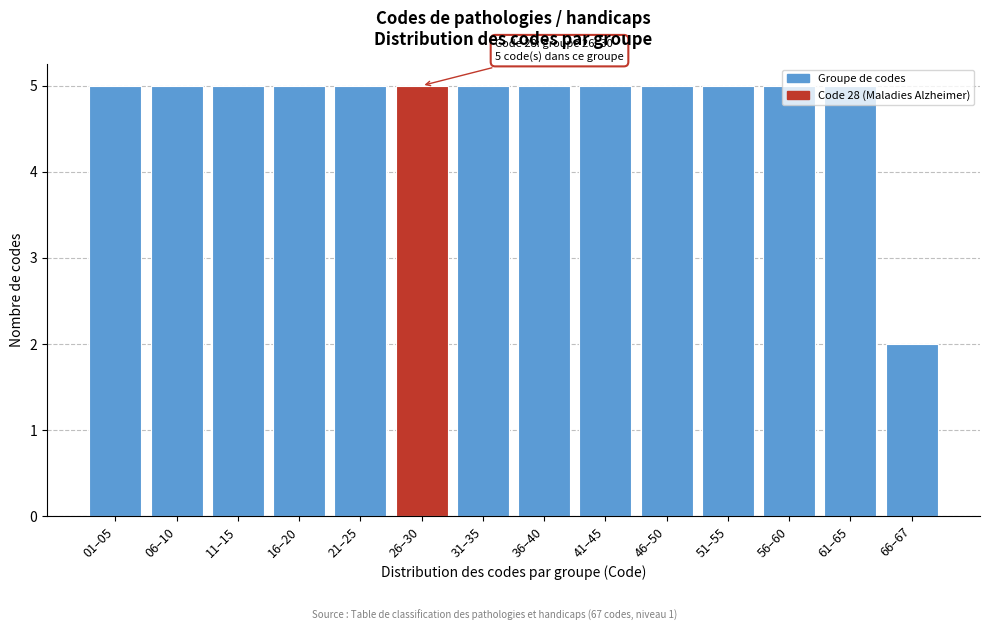

Where is the data nearest to the value 3?

66–67